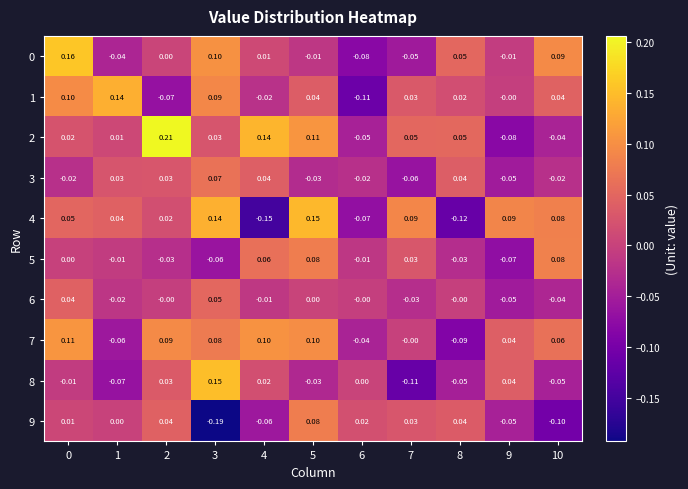

Which series has the widest spread of values?

4